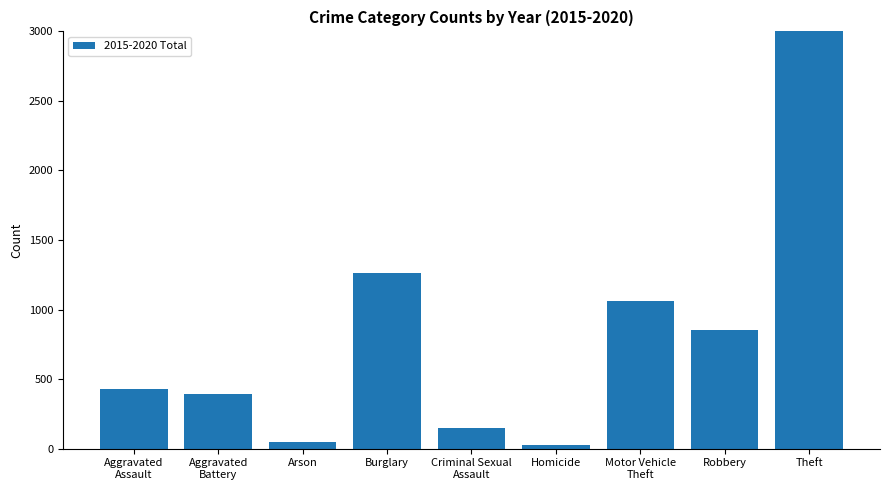

Rank the categories by value from lowest to highest.

Homicide, Arson, Criminal Sexual
Assault, Aggravated
Battery, Aggravated
Assault, Robbery, Motor Vehicle
Theft, Burglary, Theft